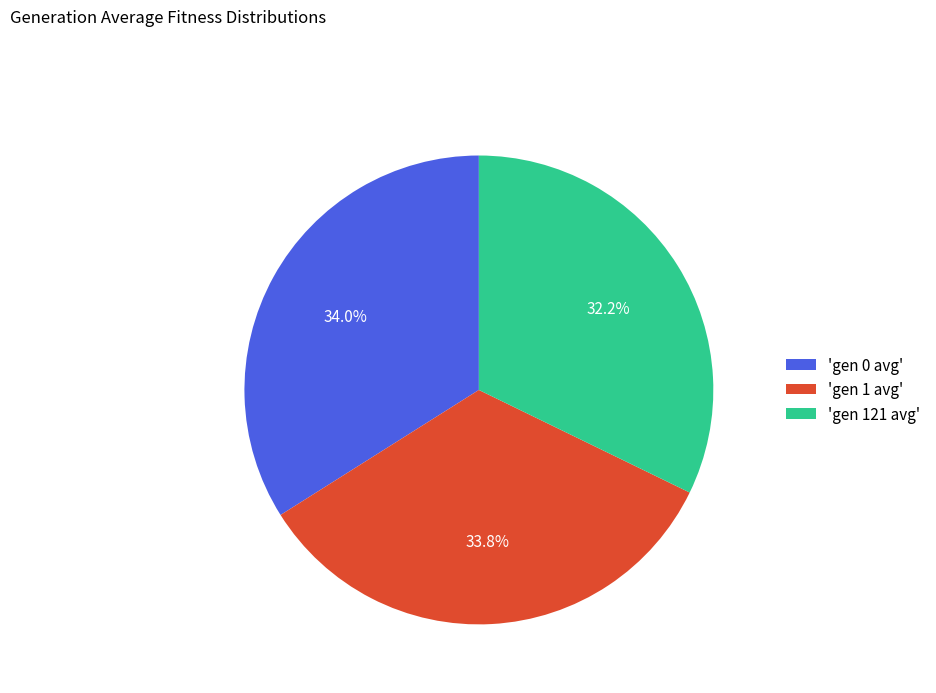

How many segments does this pie chart have?

3